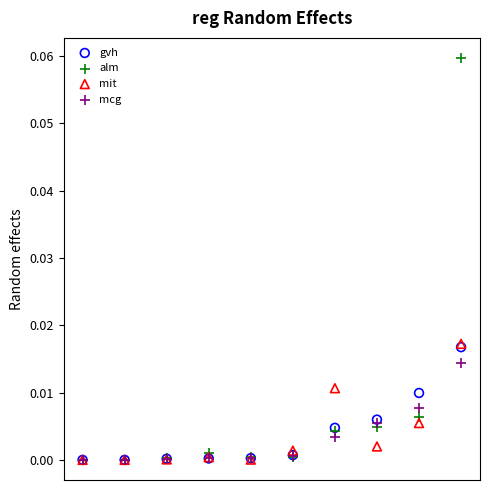

Which series contains the highest Y value?

alm